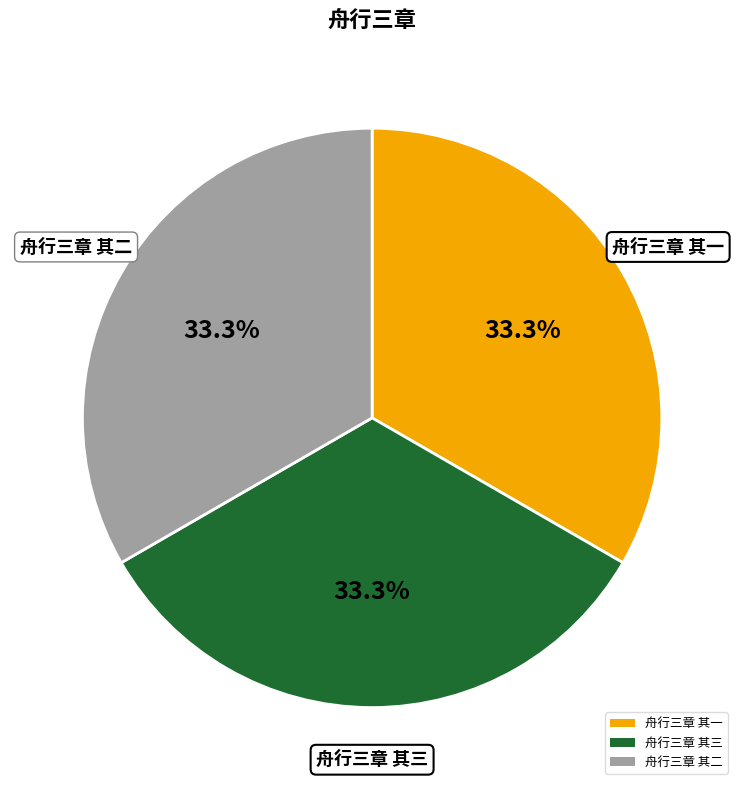

Does 舟行三章 其三 represent more than half of the total?

No